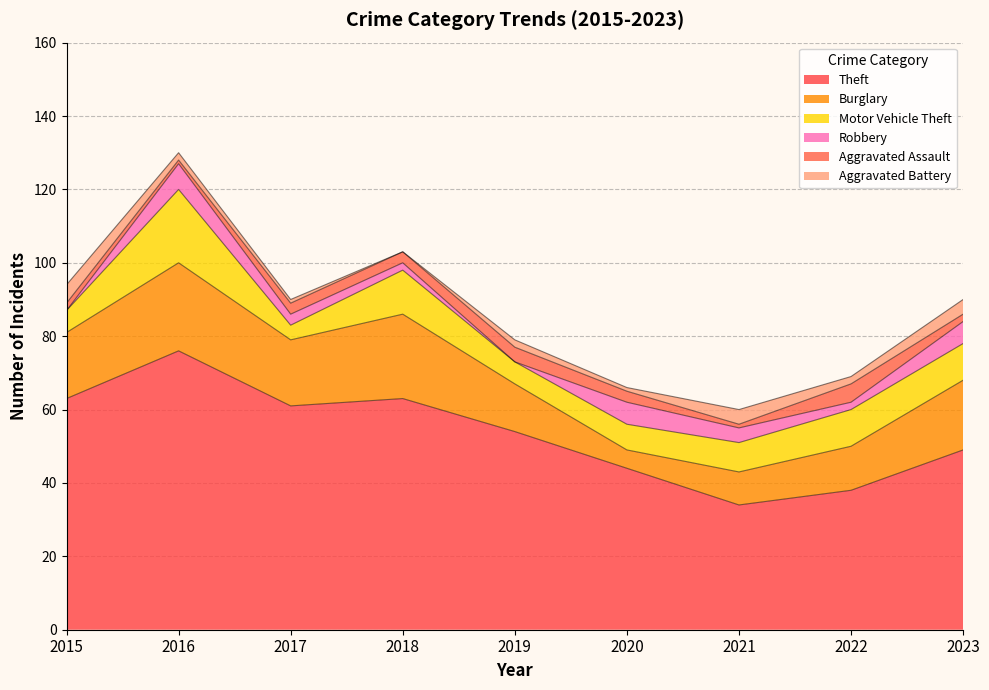

How many lines are shown in the chart?

6